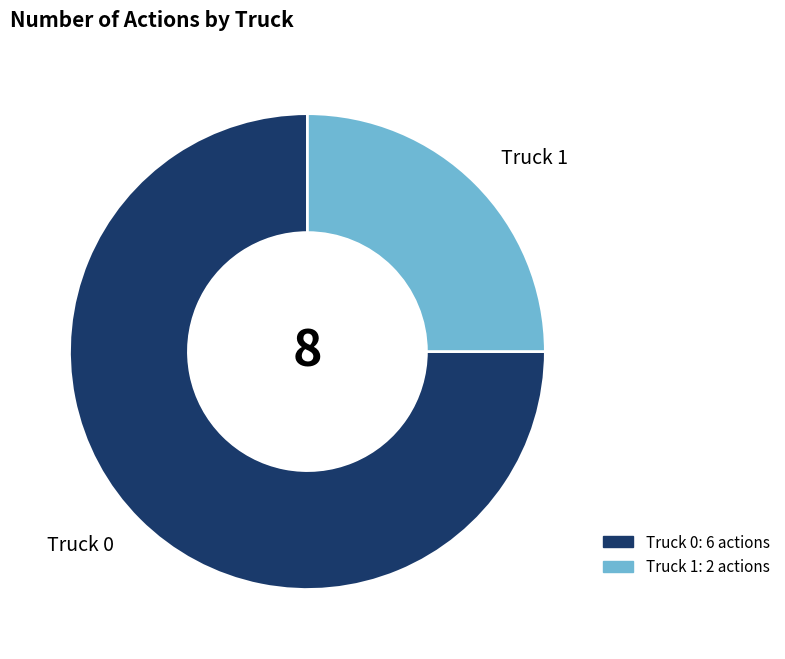

Does any single category account for the majority?

Yes